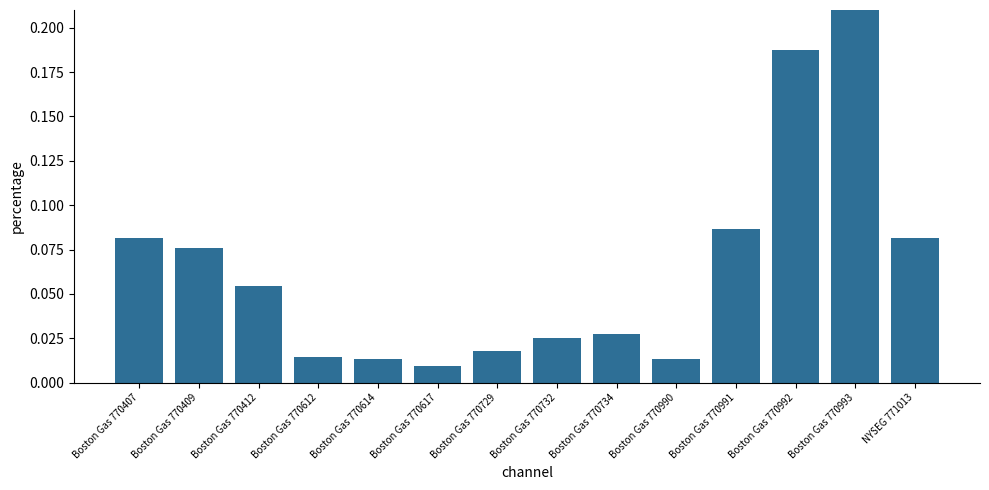

Rank the categories by value from highest to lowest.

Boston Gas 770993, Boston Gas 770992, Boston Gas 770991, Boston Gas 770407, NYSEG 771013, Boston Gas 770409, Boston Gas 770412, Boston Gas 770734, Boston Gas 770732, Boston Gas 770729, Boston Gas 770612, Boston Gas 770614, Boston Gas 770990, Boston Gas 770617